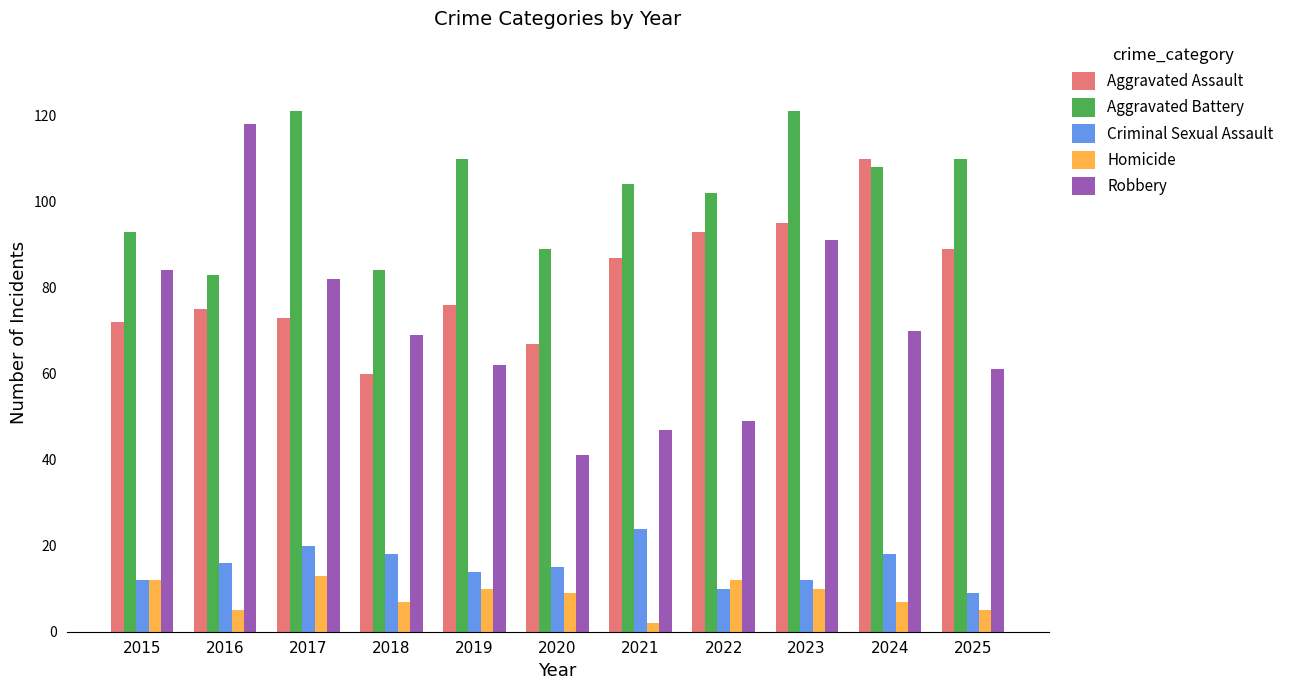

Which series has the largest total across all categories?

Aggravated Battery